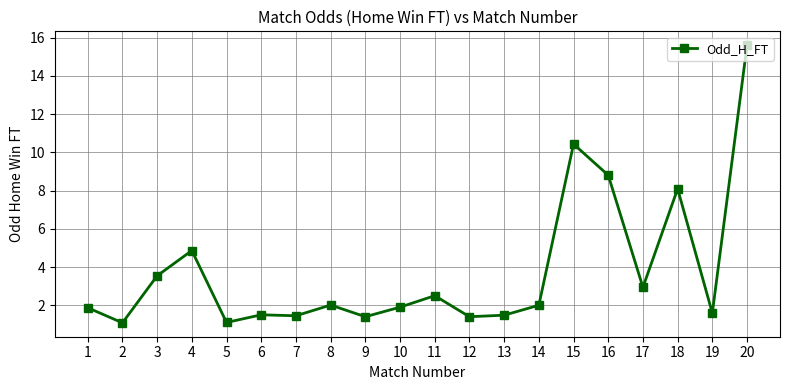

Where does the data first go above 2?

3